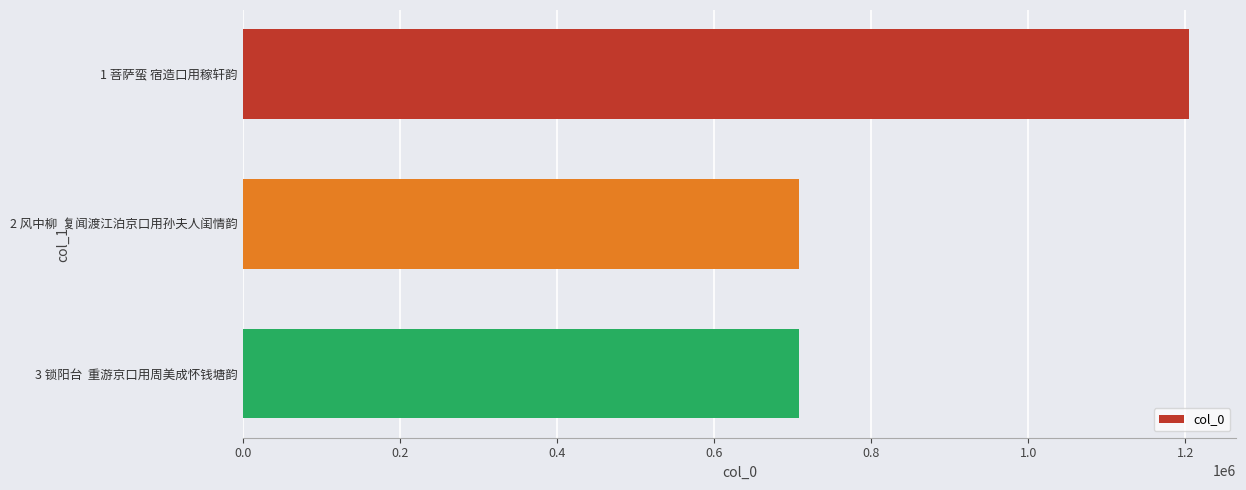

What is the label of the 2nd bar from the top?

2 风中柳  复闻渡江泊京口用孙夫人闺情韵